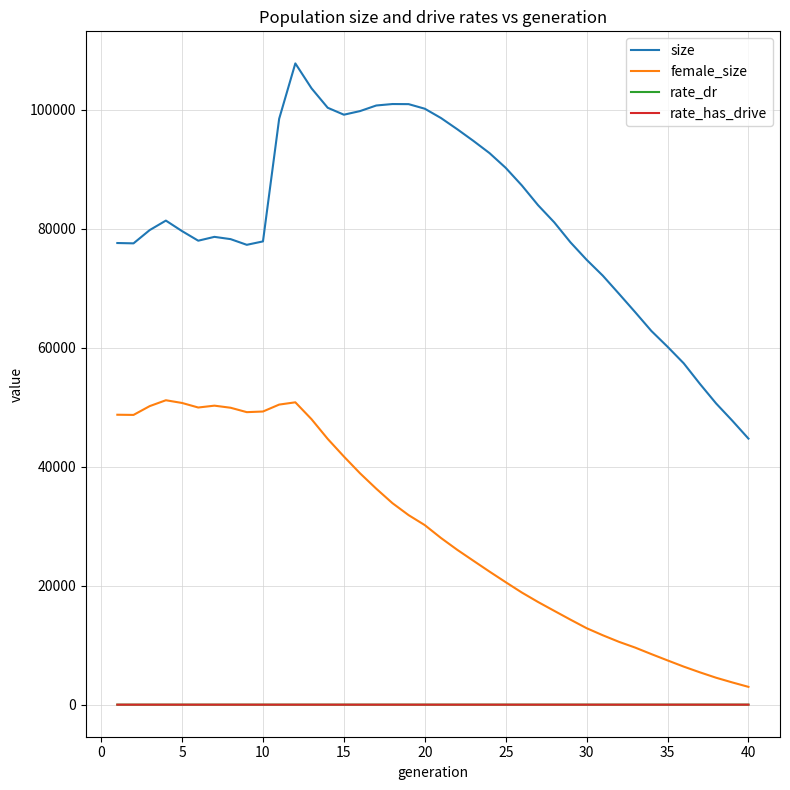

What is the greatest value displayed?

107821.0